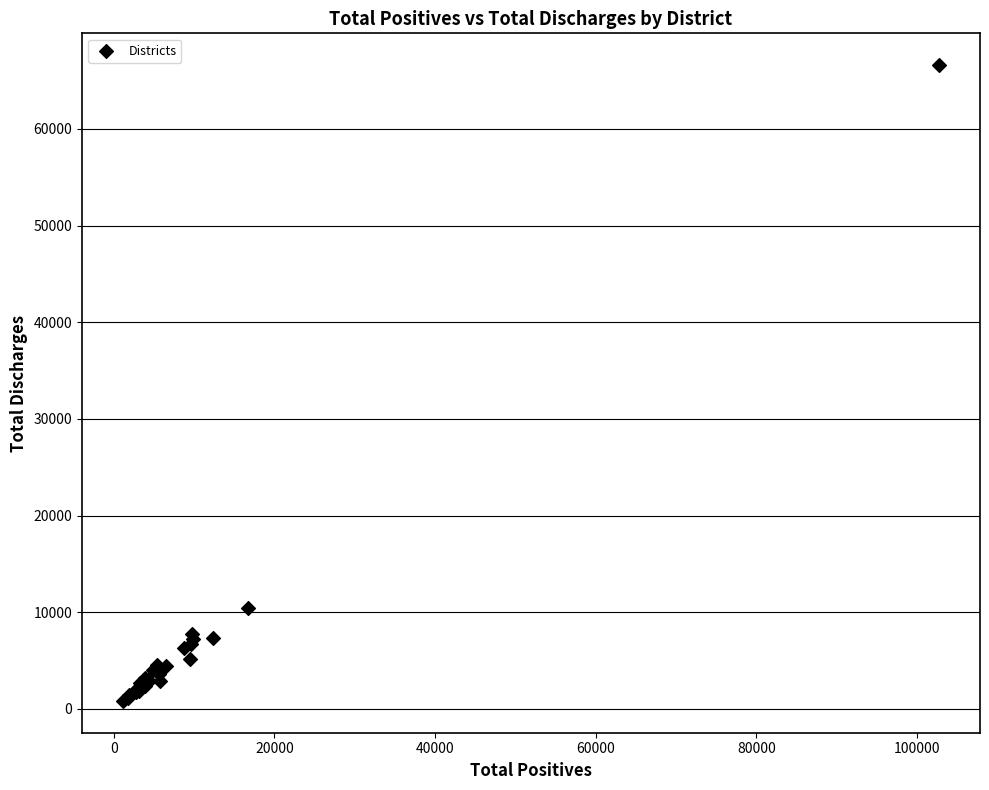

What Y value in the scatter plot is closest to 33712?

10476